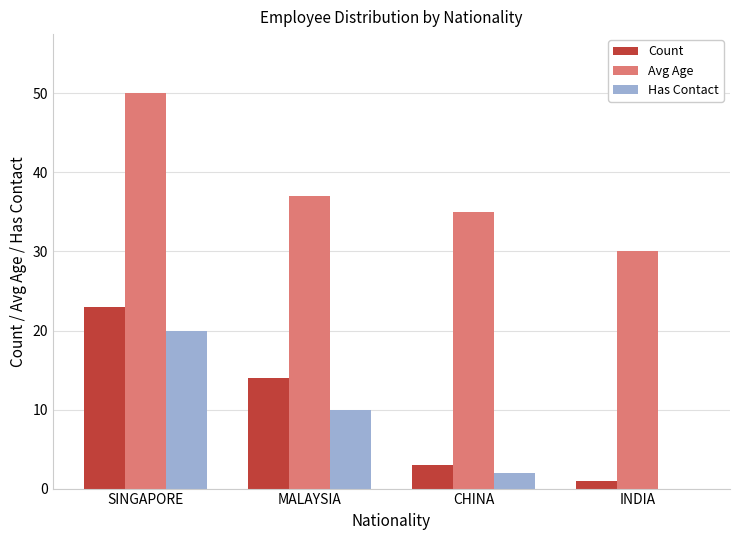

True or false: Has Contact has a value of 0 at INDIA.

True